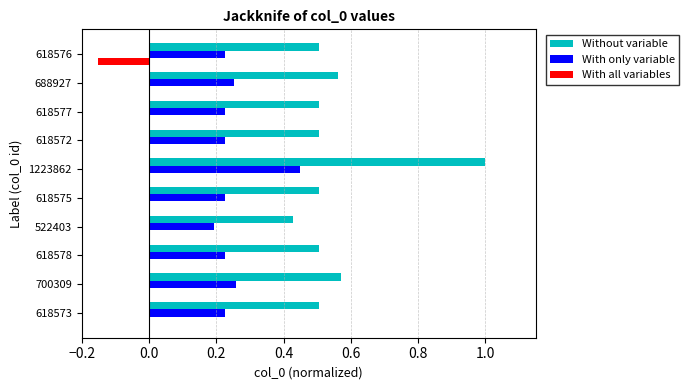

What is the sum of all With only variable values?

2.5